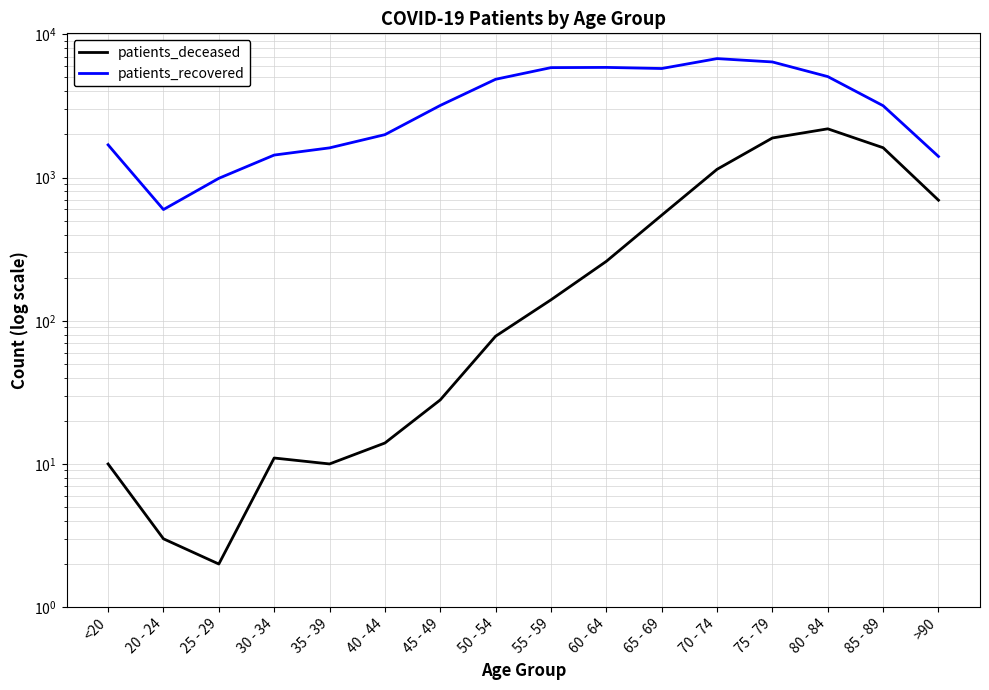

In patients_recovered, how many points are higher than both neighbors (excluding endpoints)?

2